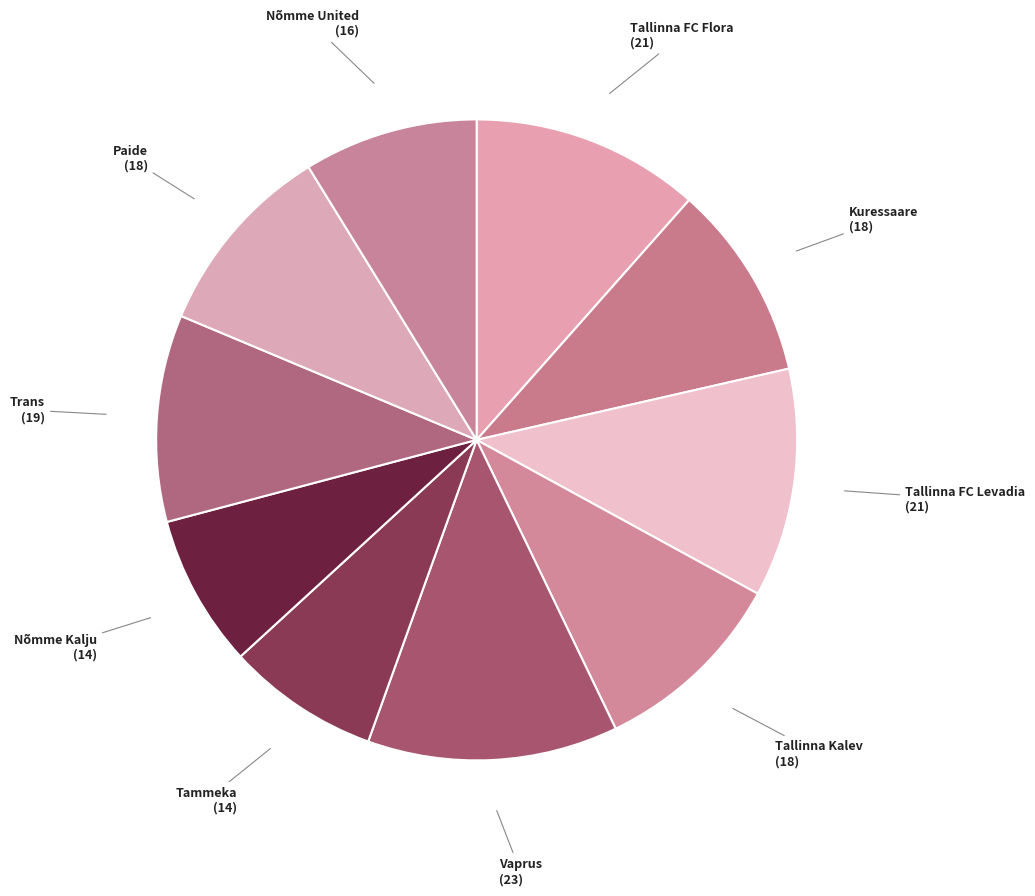

Count the number of slices in the pie.

10